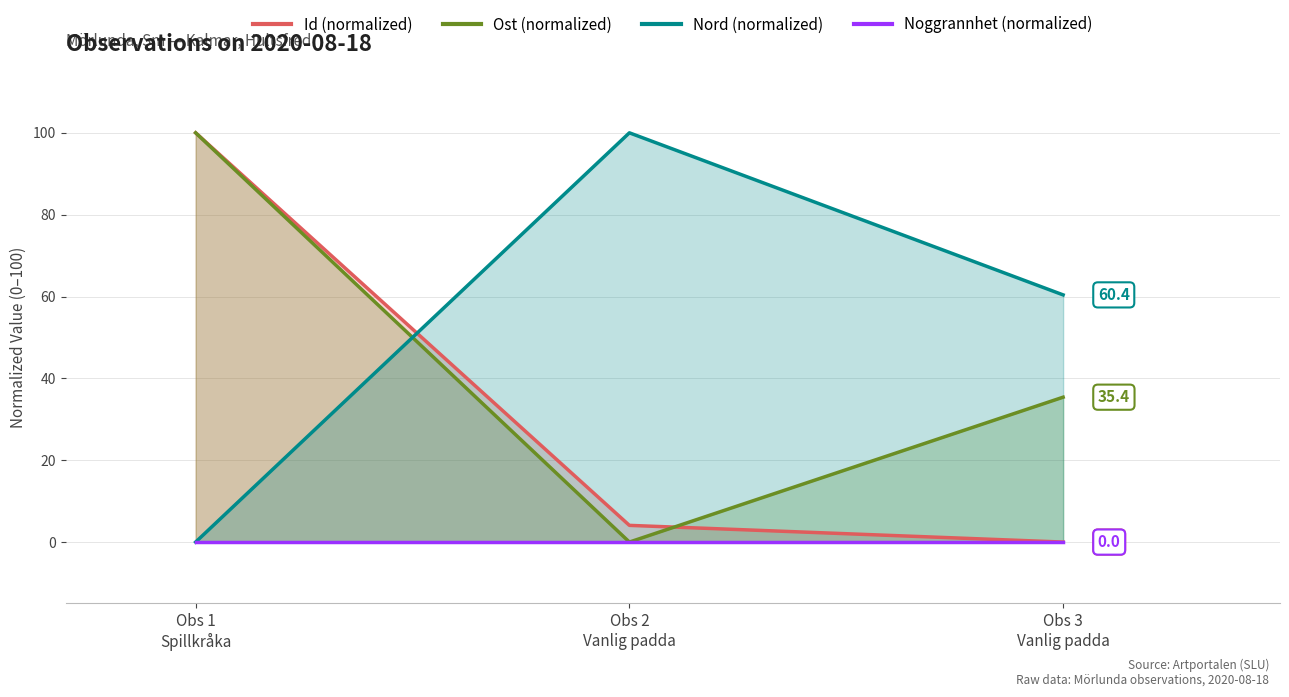

What is the value of the Ost (normalized) point at the 1st from the left?

100.0